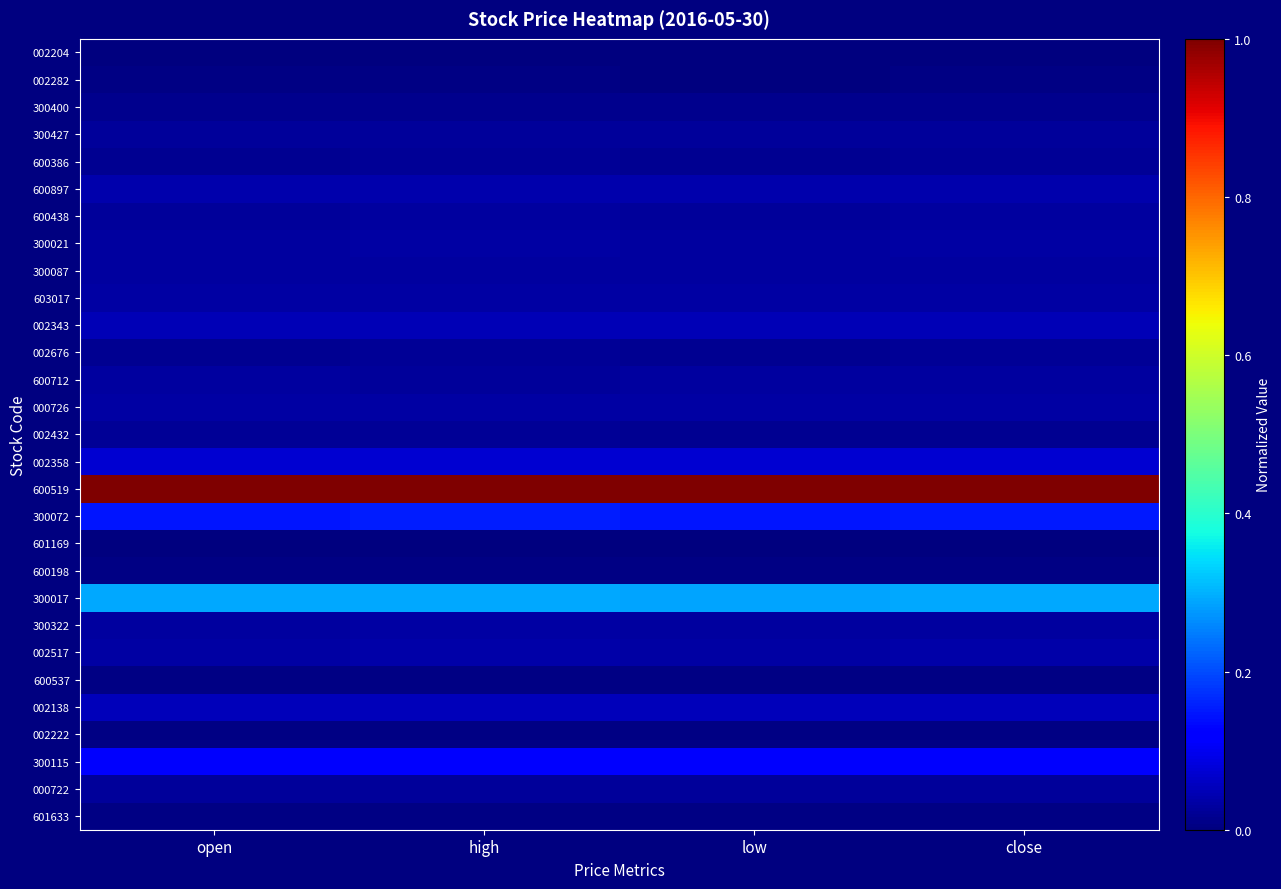

At how many categories does at least one series exceed 0?

4